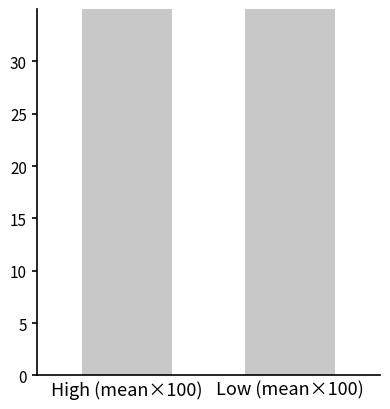

Reading right to left, transcribe all the data shown in this chart.

66.2	69.5